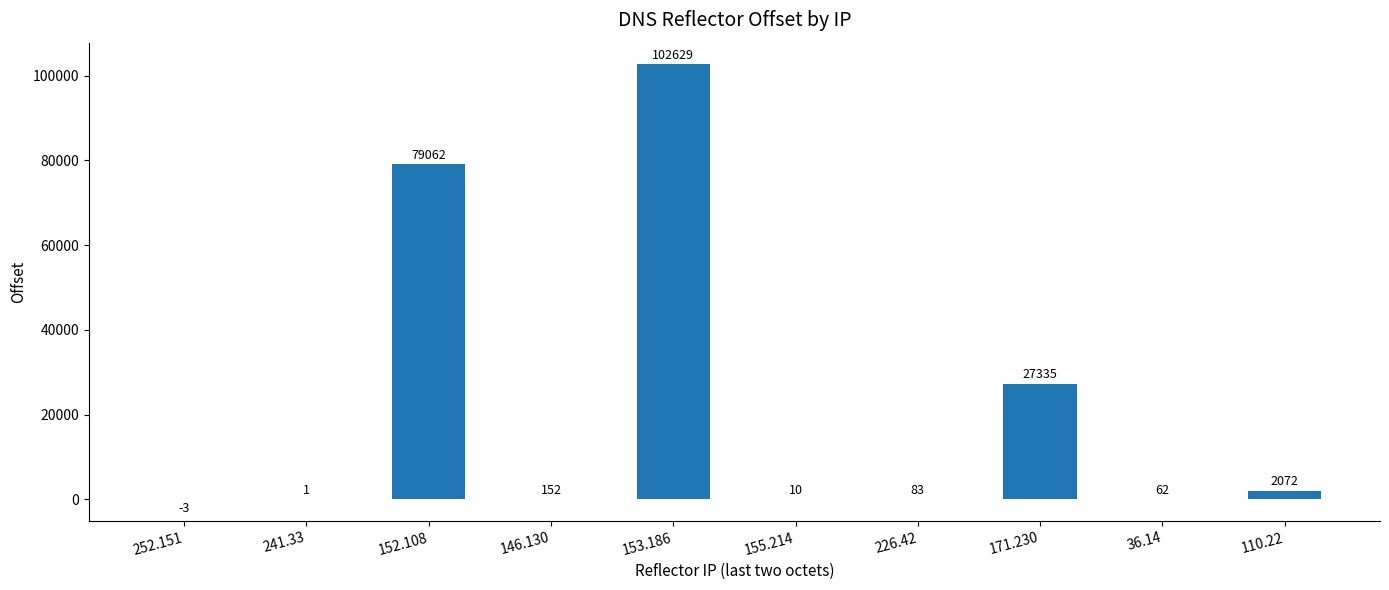

What is the maximum value shown in the chart?

102629